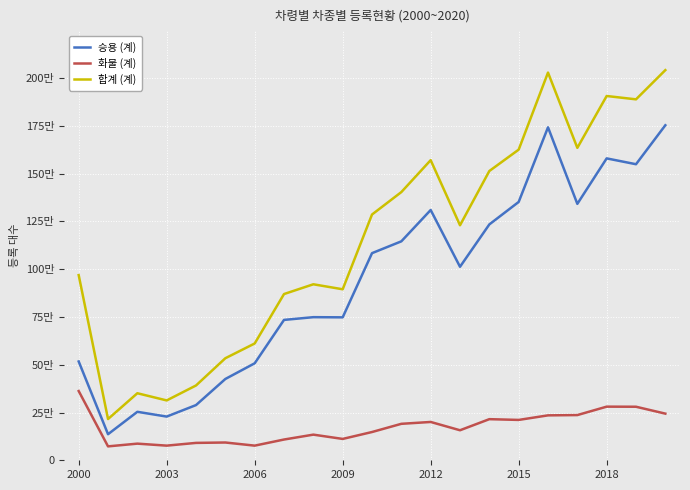

What is the average value of the 화물 (계) series?

172041